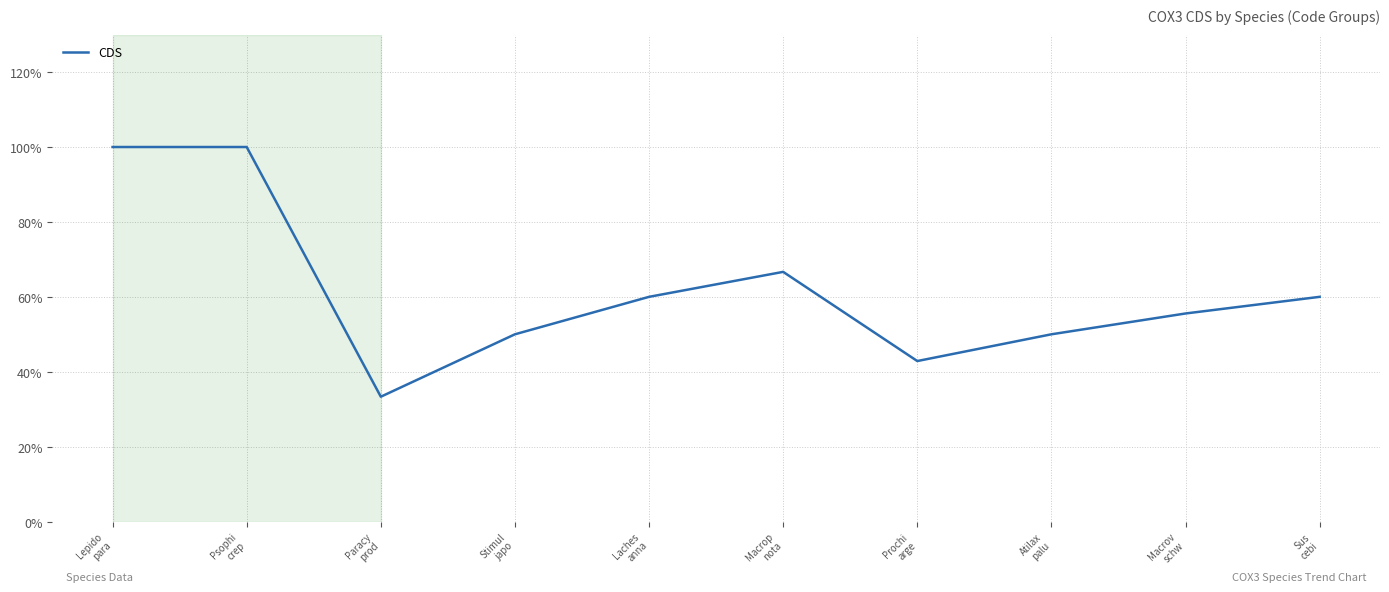

What is the change in value from Laches
anna to Macrop
nota?

+6.7